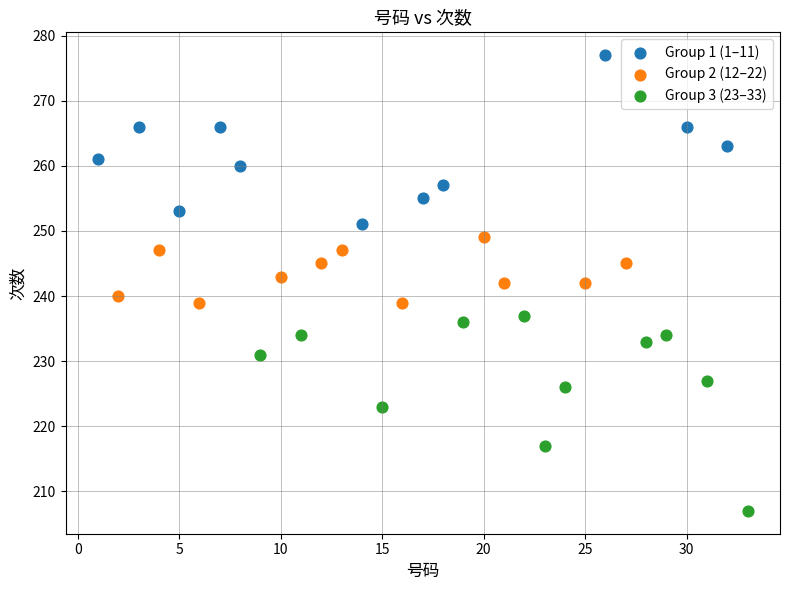

What are all the series names shown in the legend?

Group 1 (1–11), Group 2 (12–22), Group 3 (23–33)